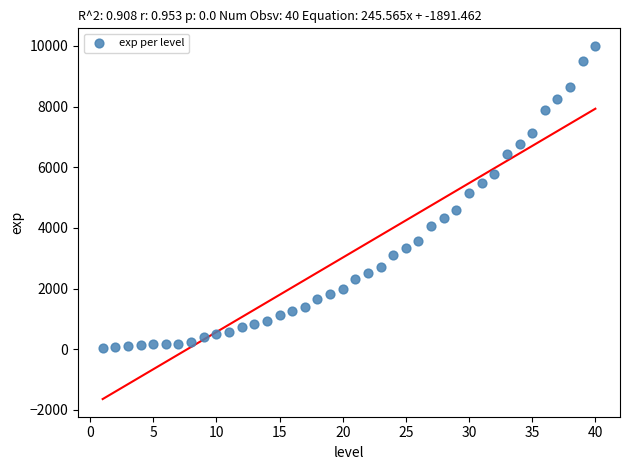

What is the range of X values (max minus min)?

39